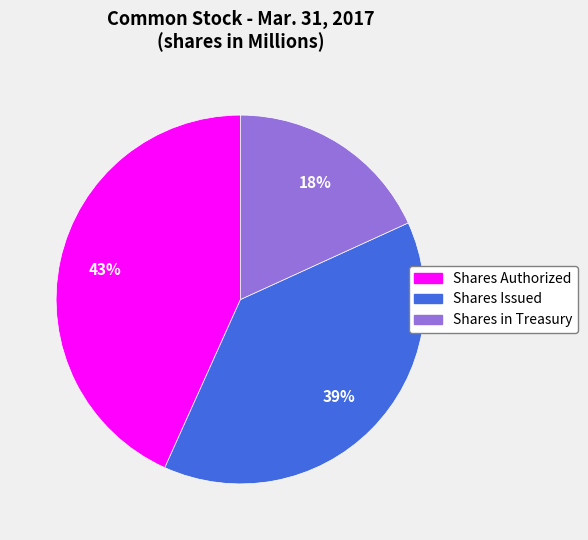

Does Shares in Treasury account for over 50% of the chart?

No